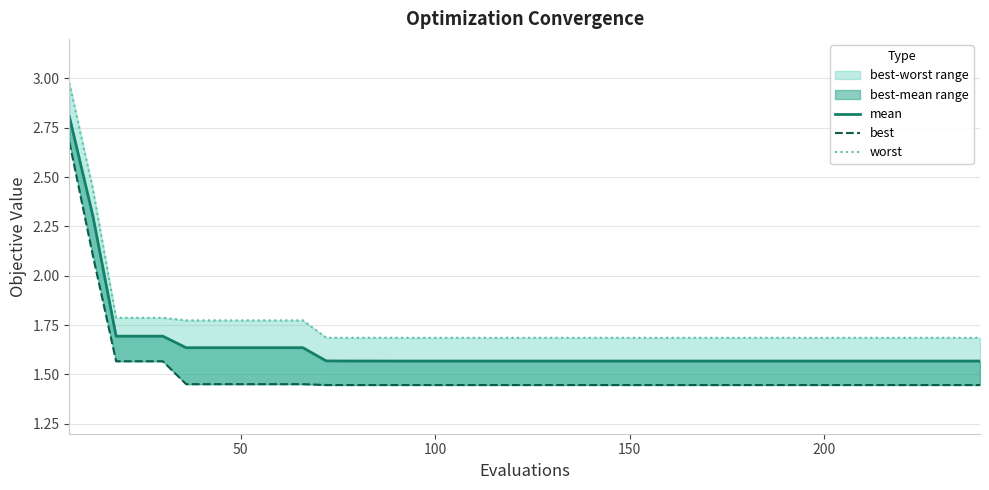

What is the difference between the second highest and second lowest values in the worst series?

0.8